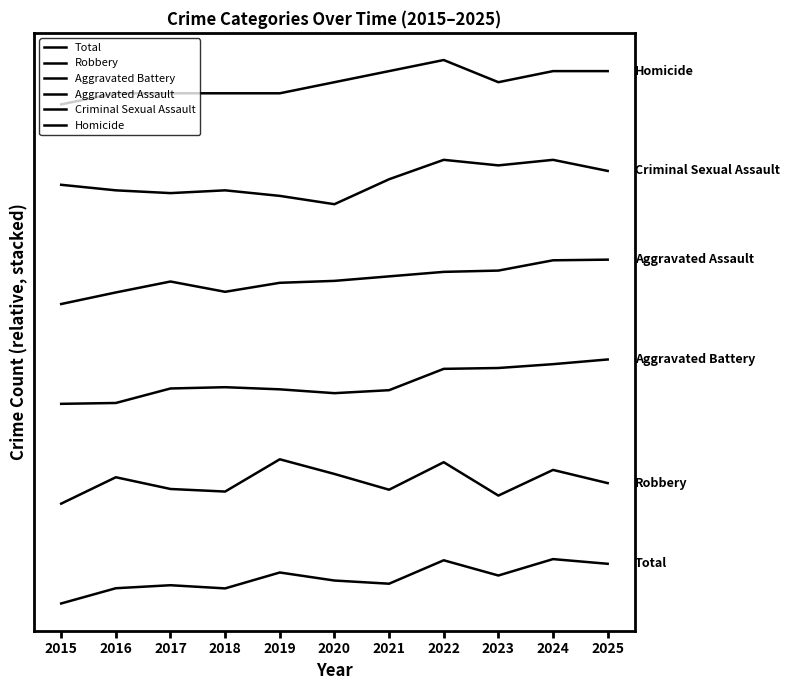

At 2017, list the series in order from largest to smallest.

Homicide, Criminal Sexual Assault, Aggravated Assault, Aggravated Battery, Robbery, Total